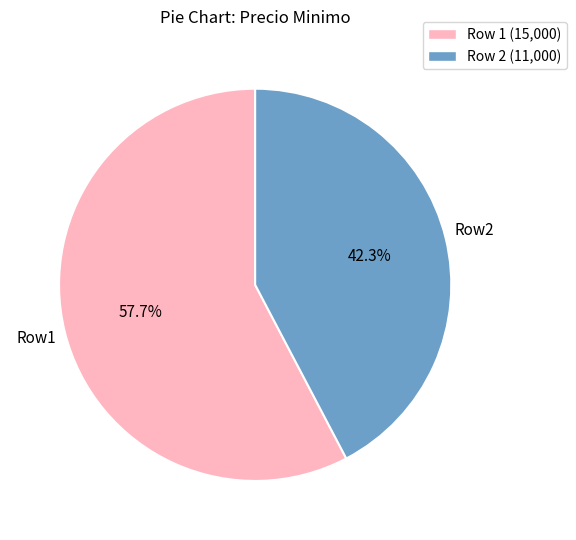

How many slices are in this pie chart?

2